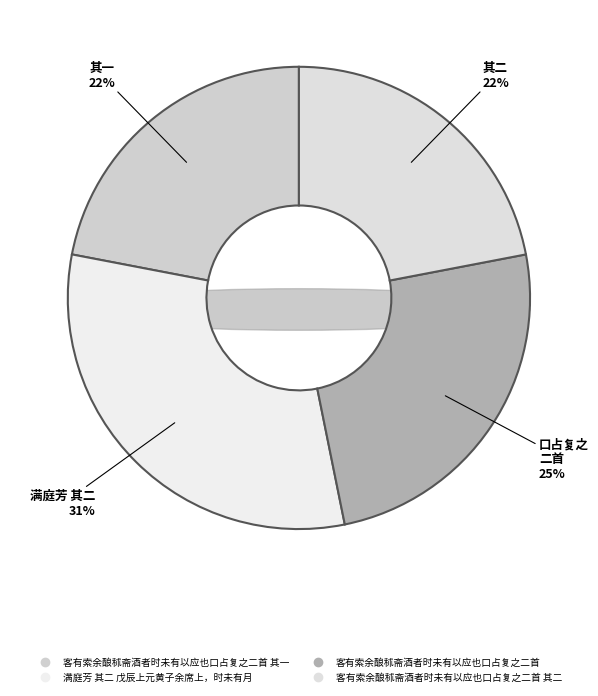

Does 客有索余酿秫斋酒者时未有以应也口占复之二首 其二 account for over 50% of the chart?

No